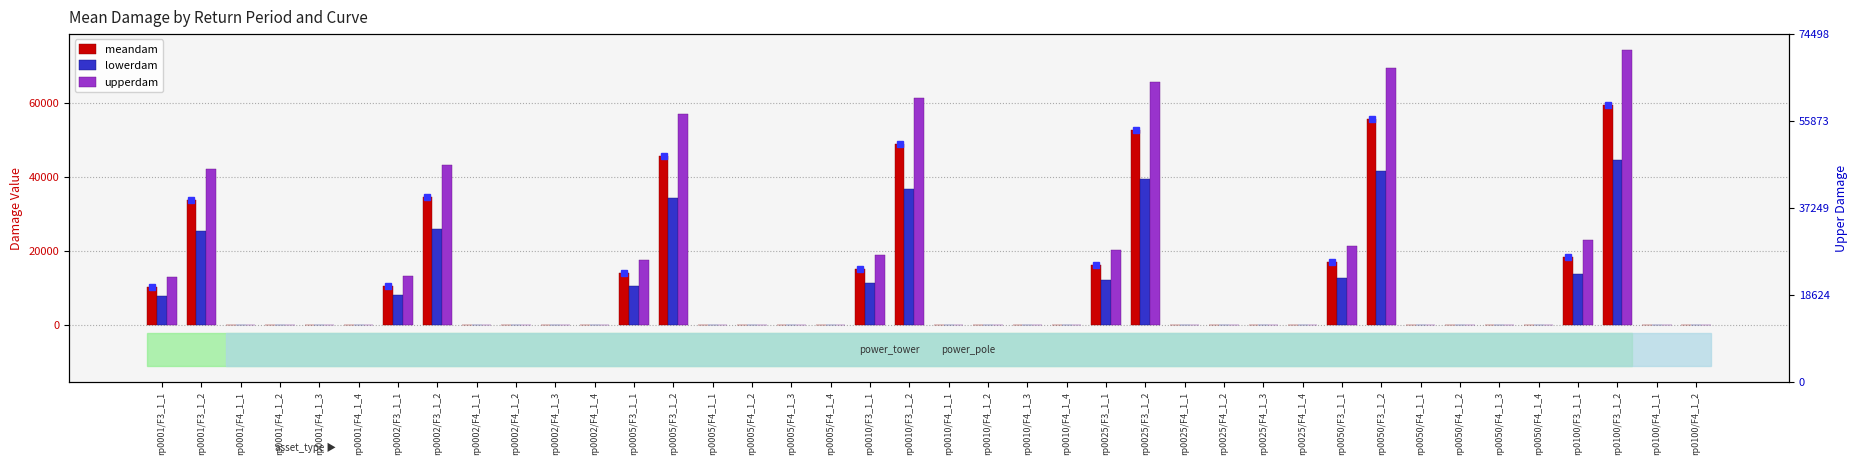

Are the bars grouped side by side (vs. stacked)?

Yes